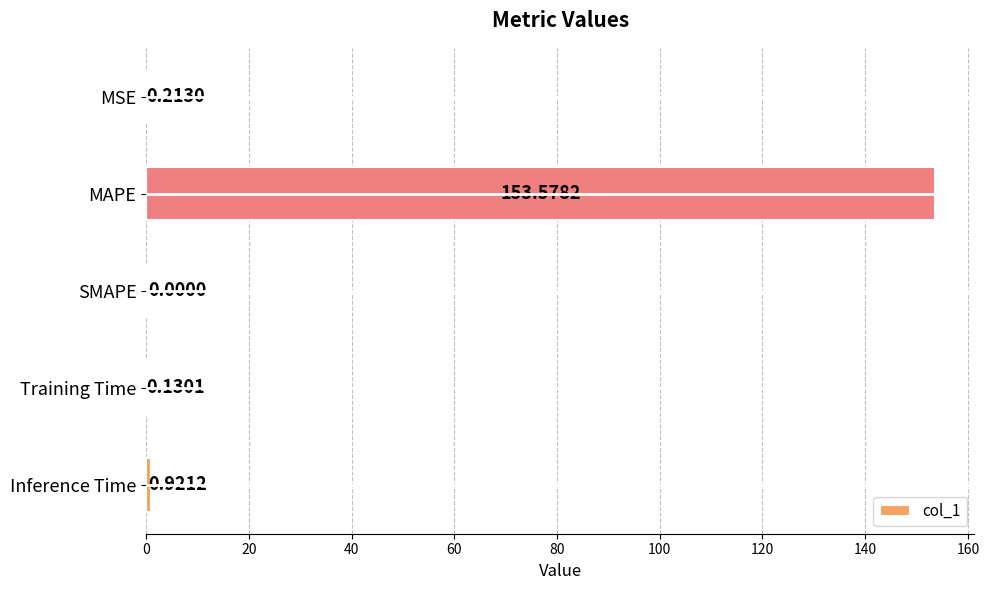

Count the number of data series in this chart.

1